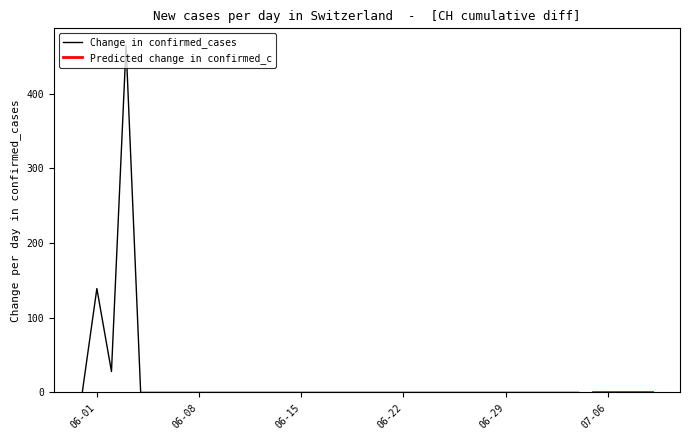

The chart shows a value of 1127 at 2020-06-08. True or false?

False